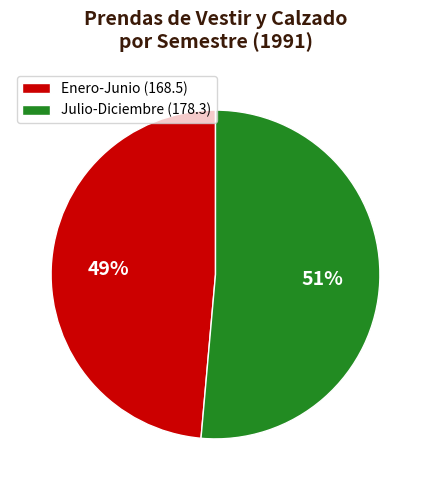

To the nearest percent, what is the average slice percentage?

50%